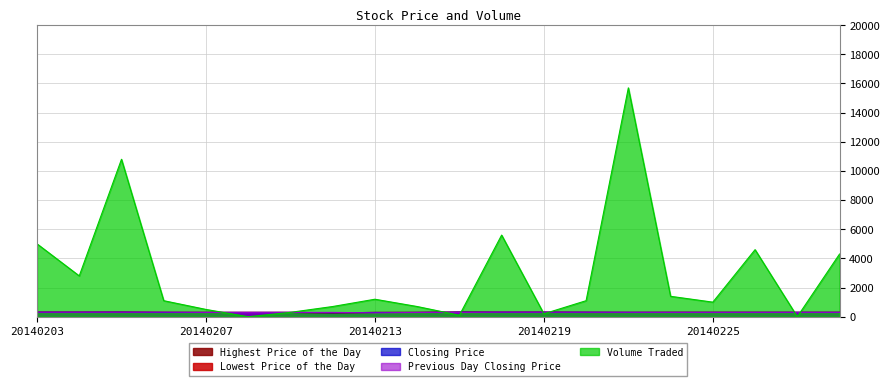

Reading left to right, transcribe all the data shown in this chart.

Lowest Price of the Day: 20140203=310	20140204=309	20140205=310	20140206=296	20140207=296	20140210=296	20140211=296	20140212=267	20140213=293	20140214=296	20140217=315	20140218=305	20140219=310	20140220=290	20140221=292	20140224=300	20140225=300	20140226=300	20140227=300	20140228=299
Highest Price of the Day: 20140203=310	20140204=310	20140205=315	20140206=300	20140207=296	20140210=296	20140211=296	20140212=267	20140213=293	20140214=296	20140217=315	20140218=310	20140219=310	20140220=310	20140221=300	20140224=300	20140225=300	20140226=300	20140227=300	20140228=300
Closing Price: 20140203=310	20140204=309	20140205=313	20140206=296	20140207=296	20140210=296	20140211=296	20140212=267	20140213=293	20140214=296	20140217=315	20140218=309	20140219=310	20140220=305	20140221=299	20140224=300	20140225=300	20140226=300	20140227=300	20140228=299
Previous Day Closing Price: 20140203=310	20140204=310	20140205=309	20140206=313	20140207=296	20140210=296	20140211=296	20140212=296	20140213=267	20140214=293	20140217=296	20140218=315	20140219=309	20140220=310	20140221=305	20140224=299	20140225=300	20140226=300	20140227=300	20140228=300
Volume Traded: 20140203=5000	20140204=2800	20140205=10800	20140206=1100	20140207=500	20140210=0	20140211=300	20140212=700	20140213=1200	20140214=700	20140217=100	20140218=5600	20140219=200	20140220=1100	20140221=15700	20140224=1400	20140225=1000	20140226=4600	20140227=0	20140228=4300